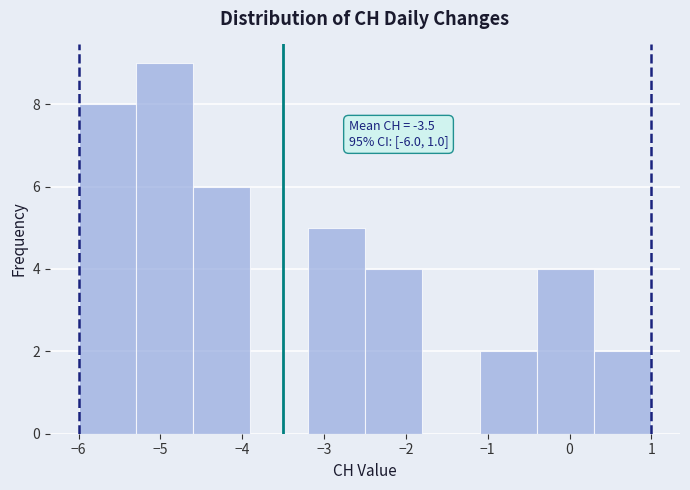

Which range on the x-axis has the tallest bar?

-5.3 to -4.6